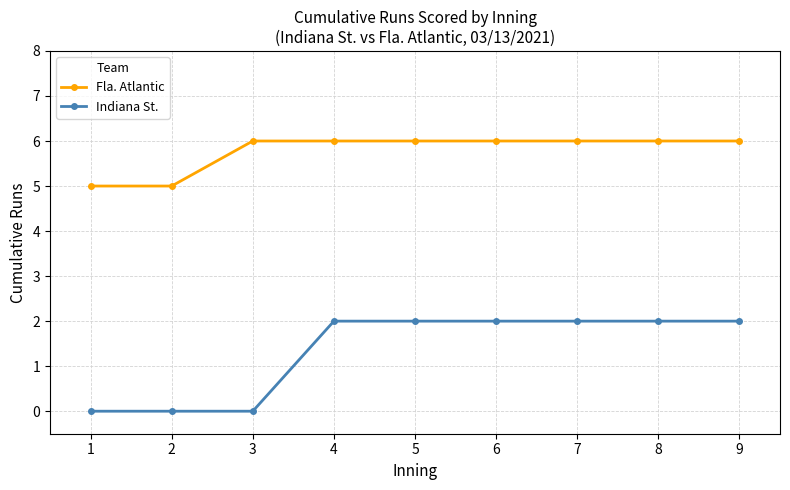

True or false: Fla. Atlantic and Indiana St. intersect in this chart.

False